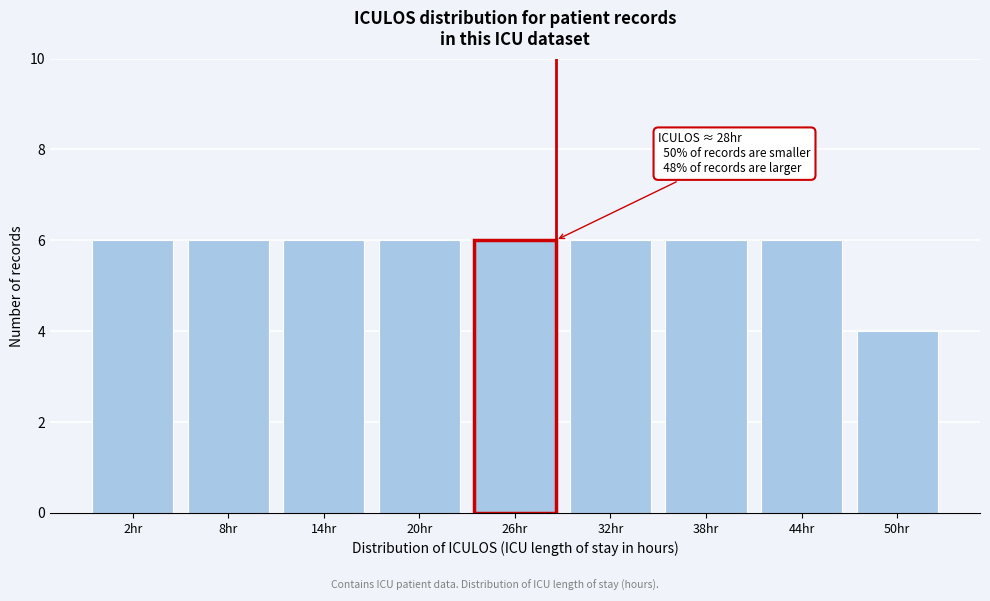

Reading left to right, what are all the values shown in this chart?

2hr=6	8hr=6	14hr=6	20hr=6	26hr=6	32hr=6	38hr=6	44hr=6	50hr=4